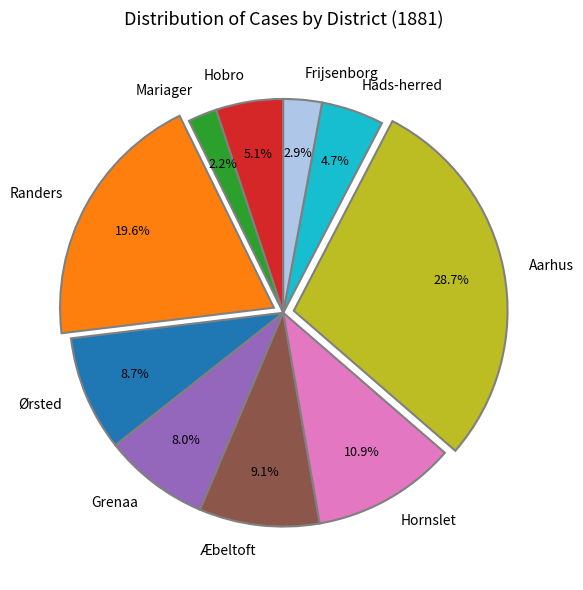

To the nearest percent, what is the difference between the largest and smallest slice percentages?

27%